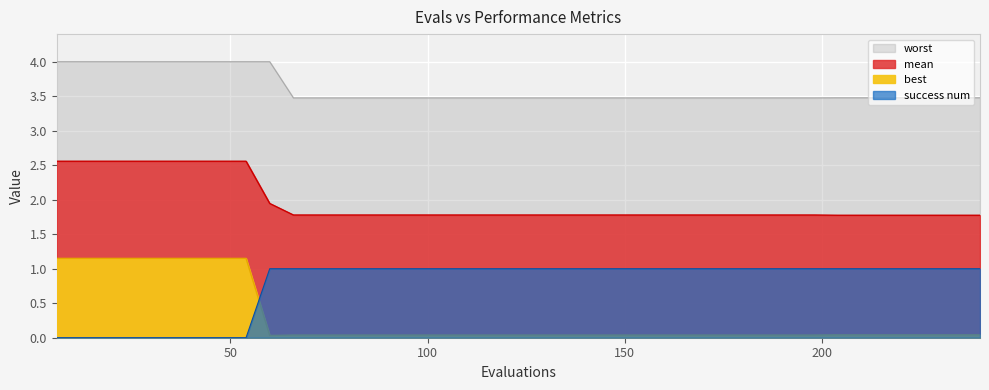

True or false: worst has more than 1 points higher than both neighbors.

False